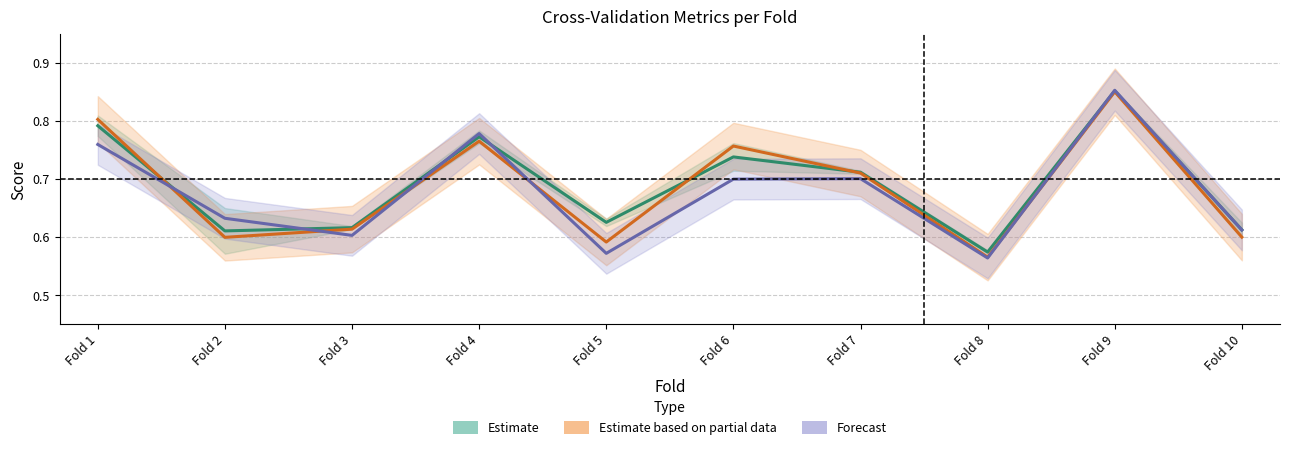

At which label does Estimate (acc & auc) reach its minimum?

Fold 8